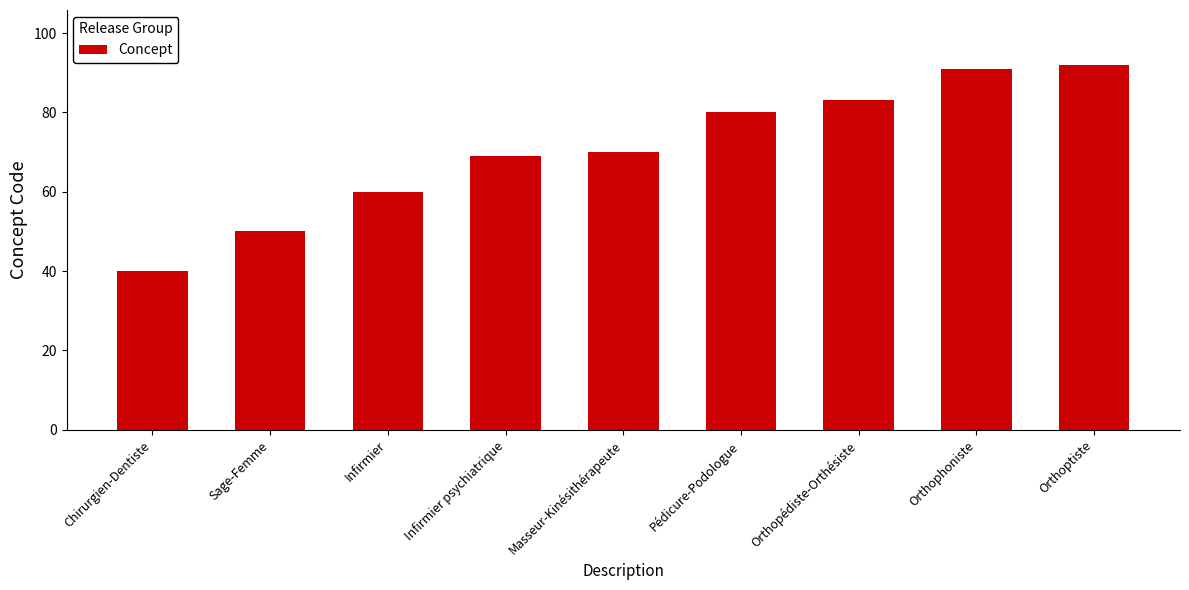

The value at Masseur-Kinésithérapeute is 20. True or false?

False